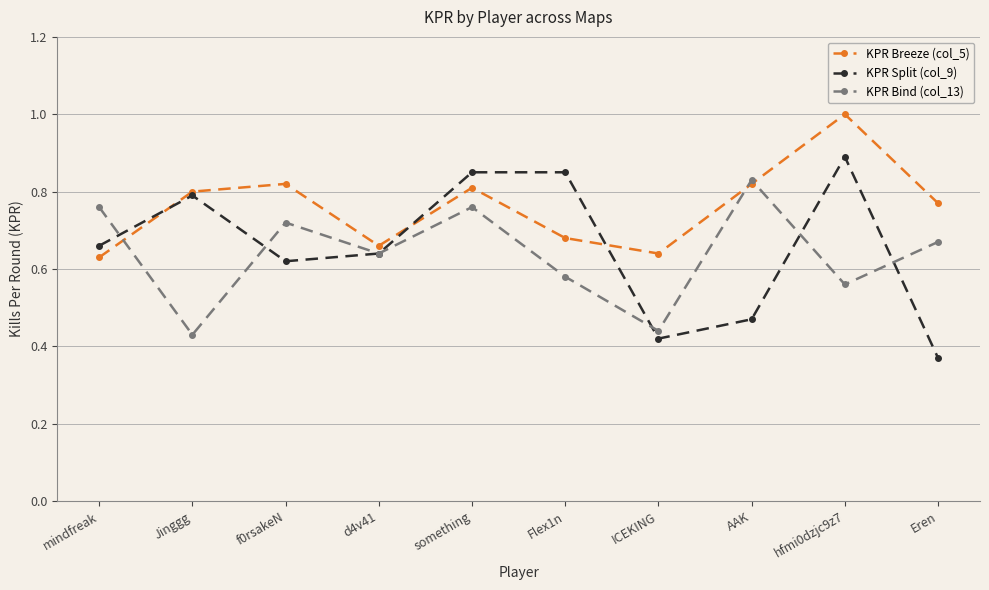

What is the highest value of the KPR Split (col_9) series?

0.9